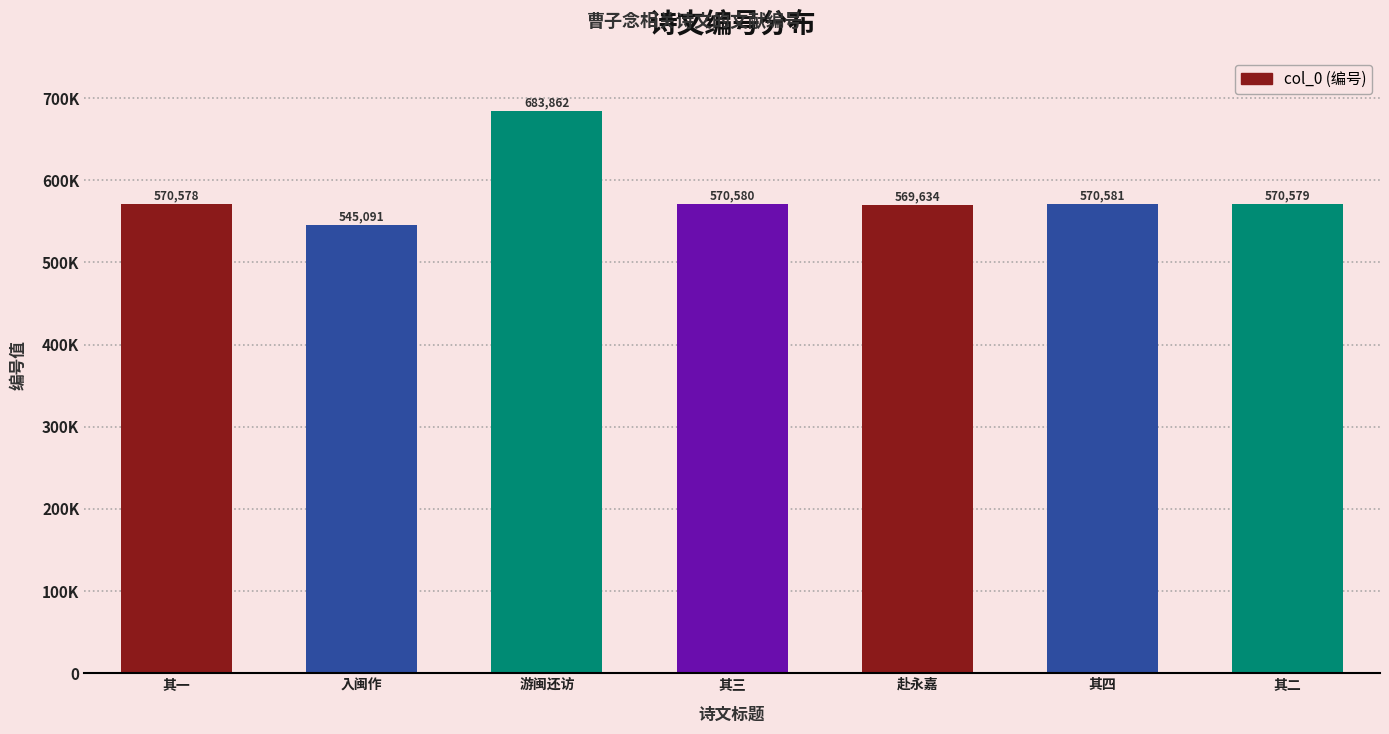

Are the bars grouped side by side (vs. stacked)?

No